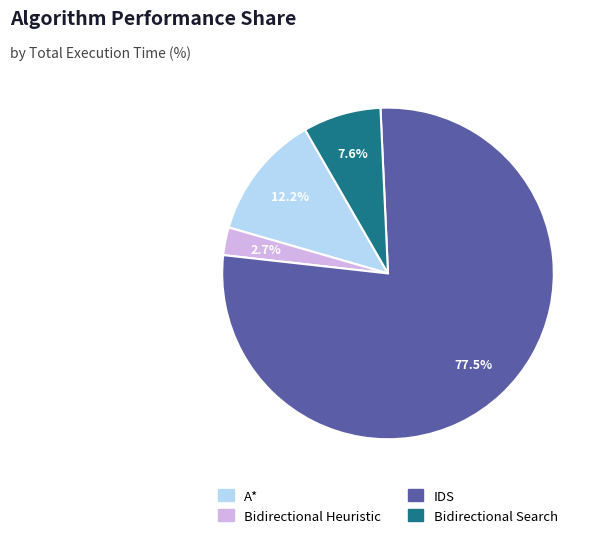

How many slices are in this pie chart?

4